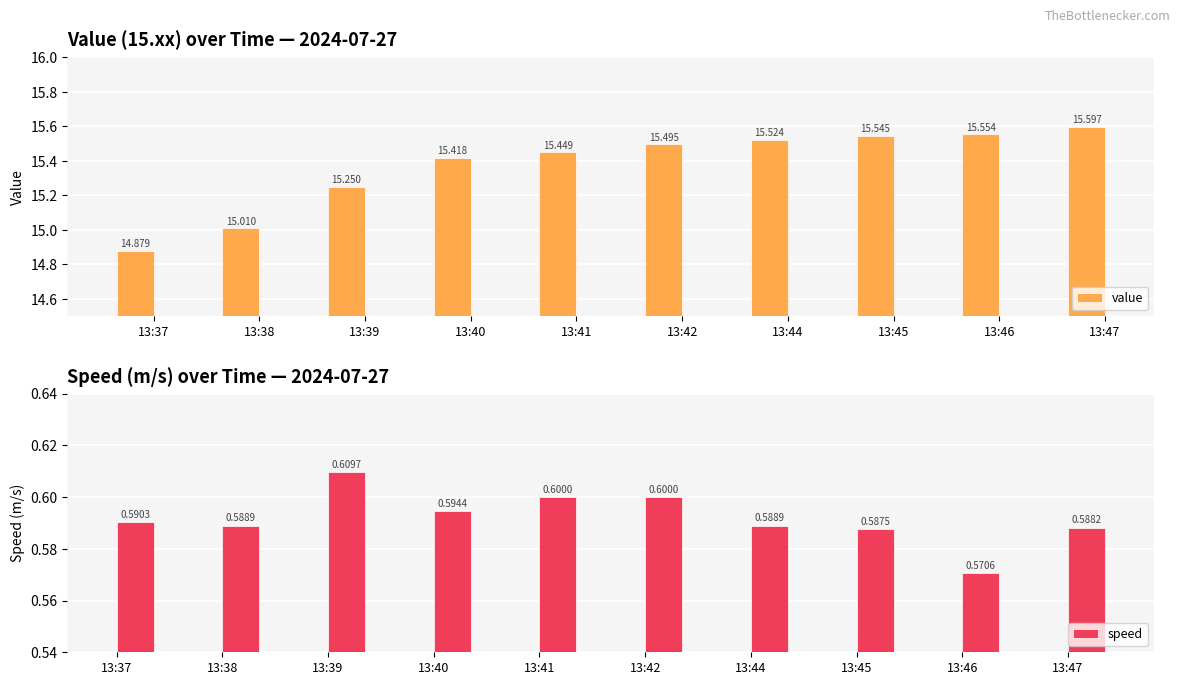

Rank the series by their average value, from lowest to highest.

speed, value